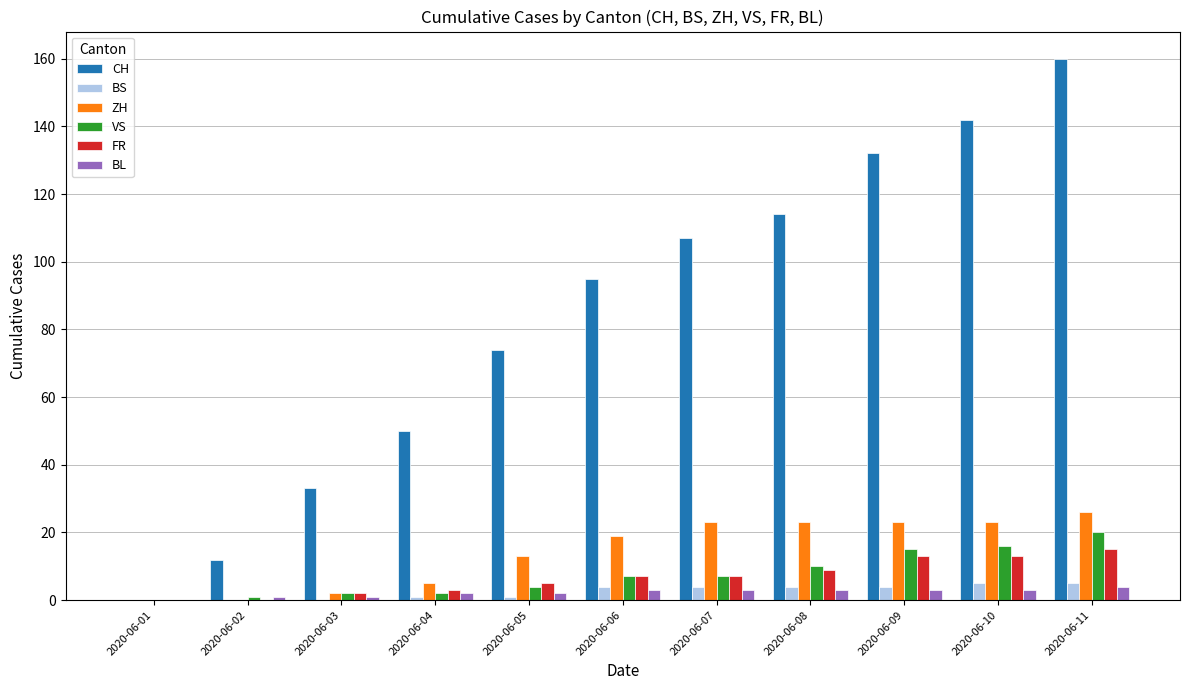

What is the maximum value for CH?

160